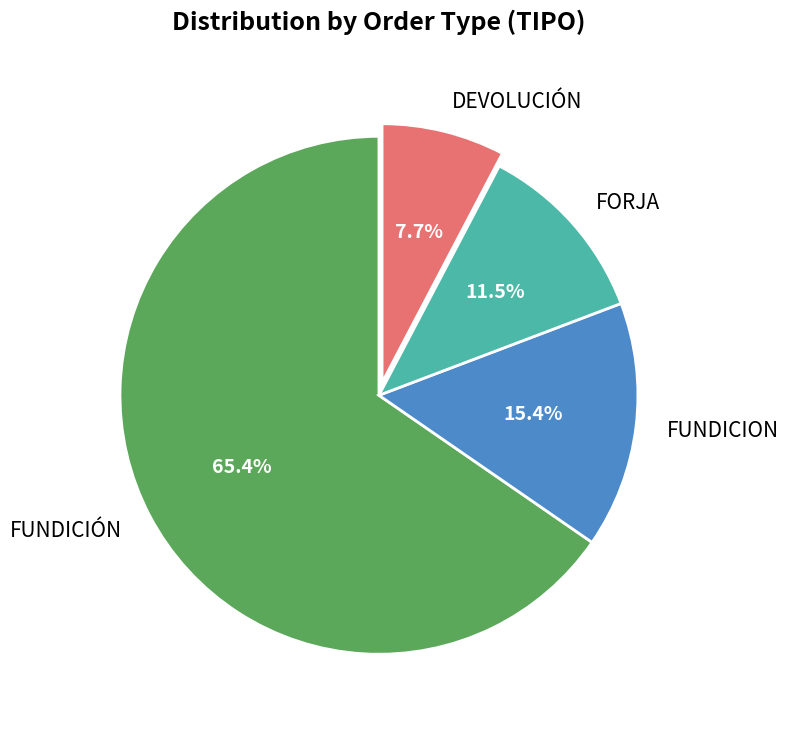

How many segments does this pie chart have?

4